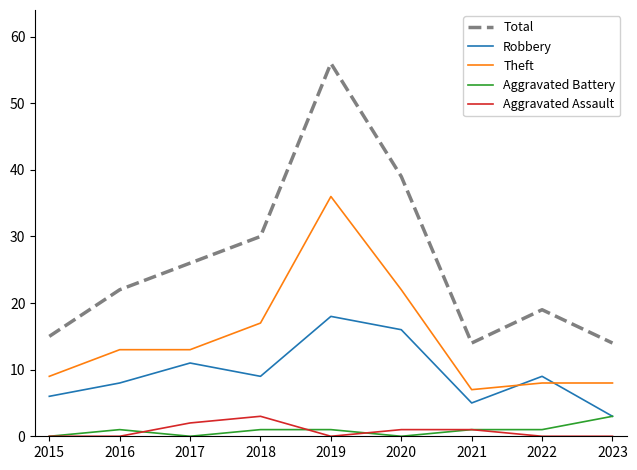

At how many categories does at least one series exceed 16?

6